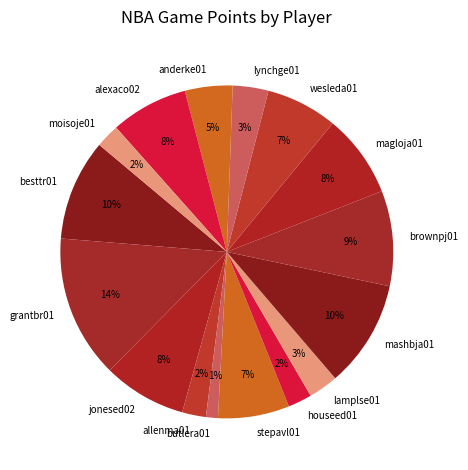

True or false: butlera01 accounts for 1% of the total.

True